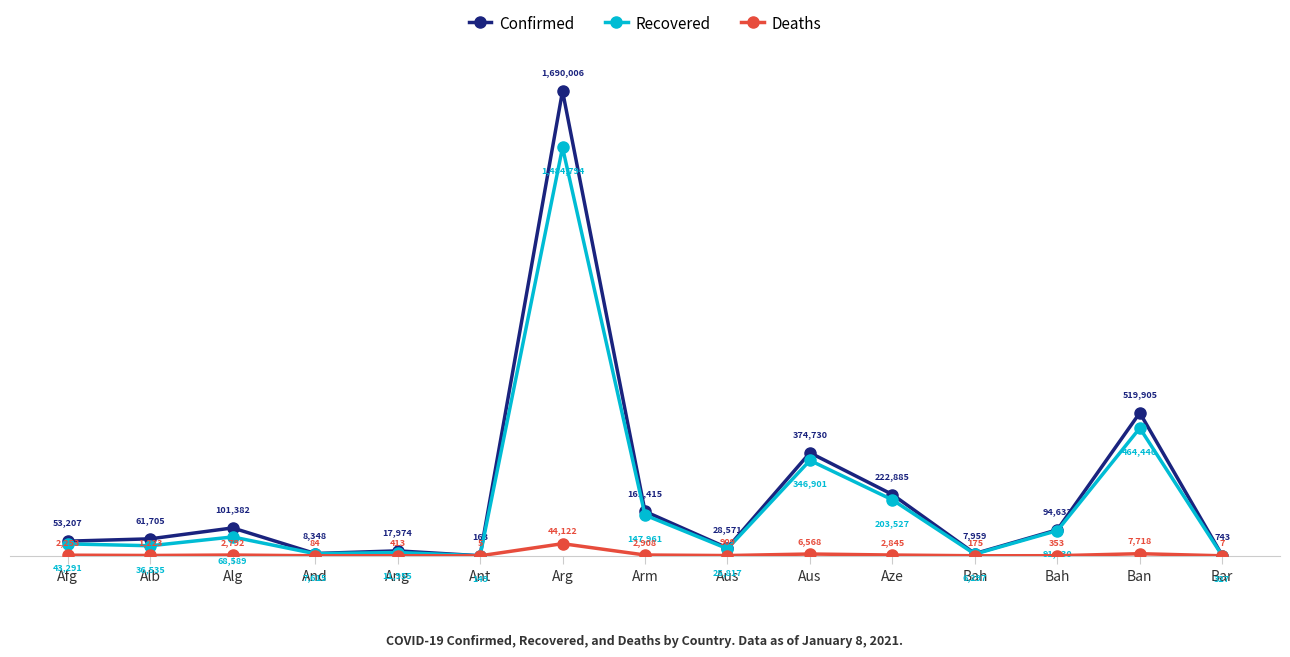

Which category has the highest value in the Confirmed series?

Arg